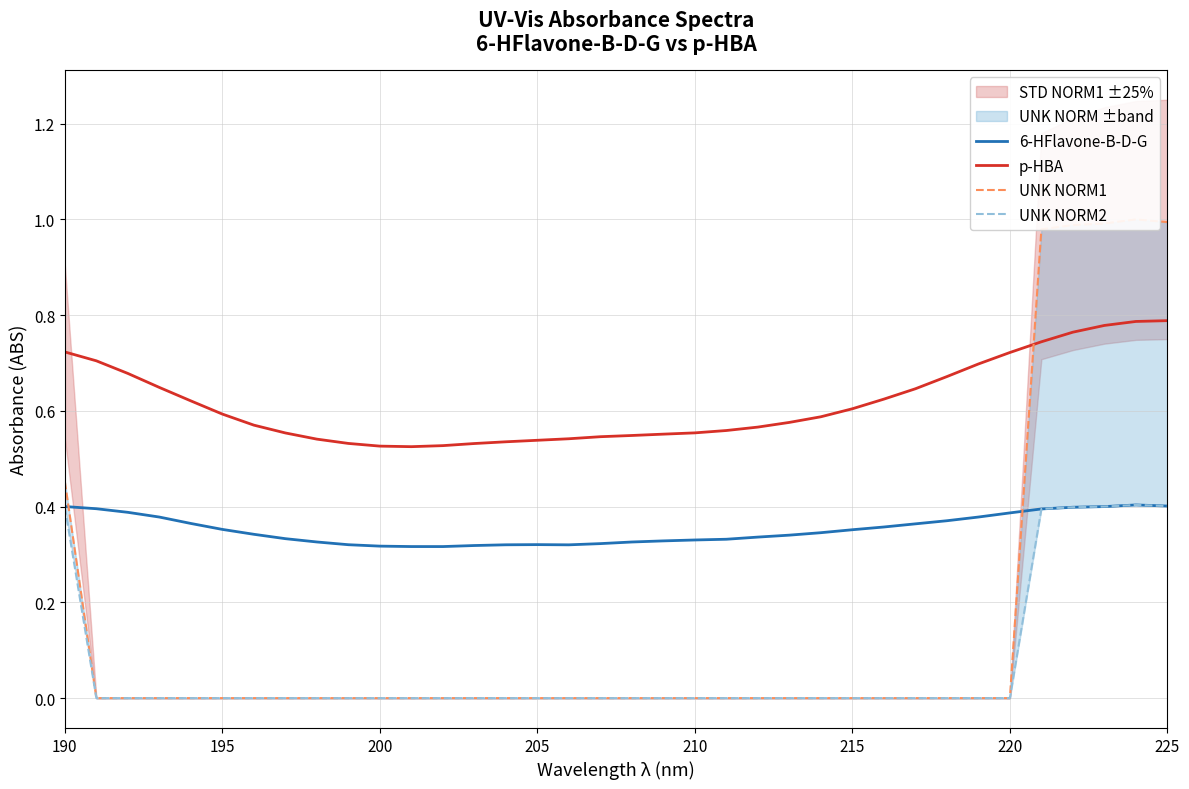

The 6-HFlavone-B-D-G series shows 0.5 at 200. True or false?

False